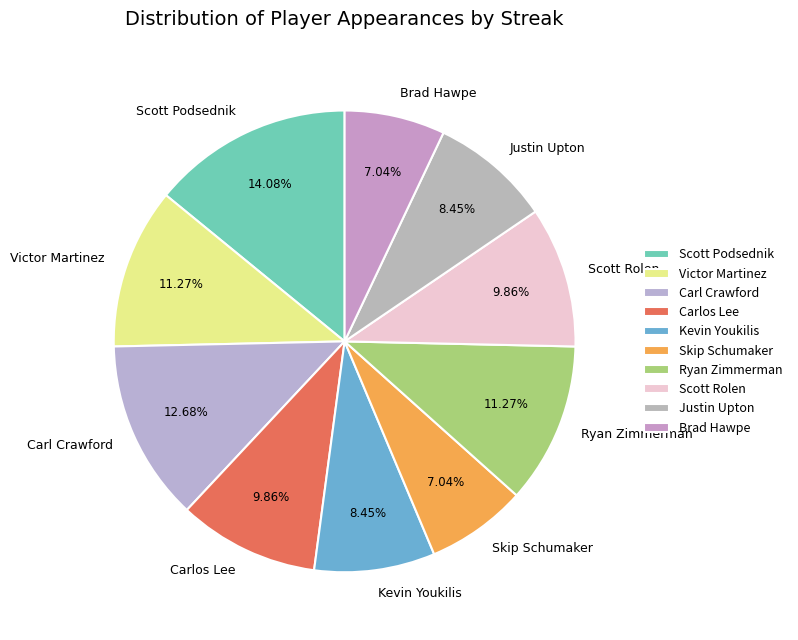

How much of the chart is everything except Ryan Zimmerman?

88.7%